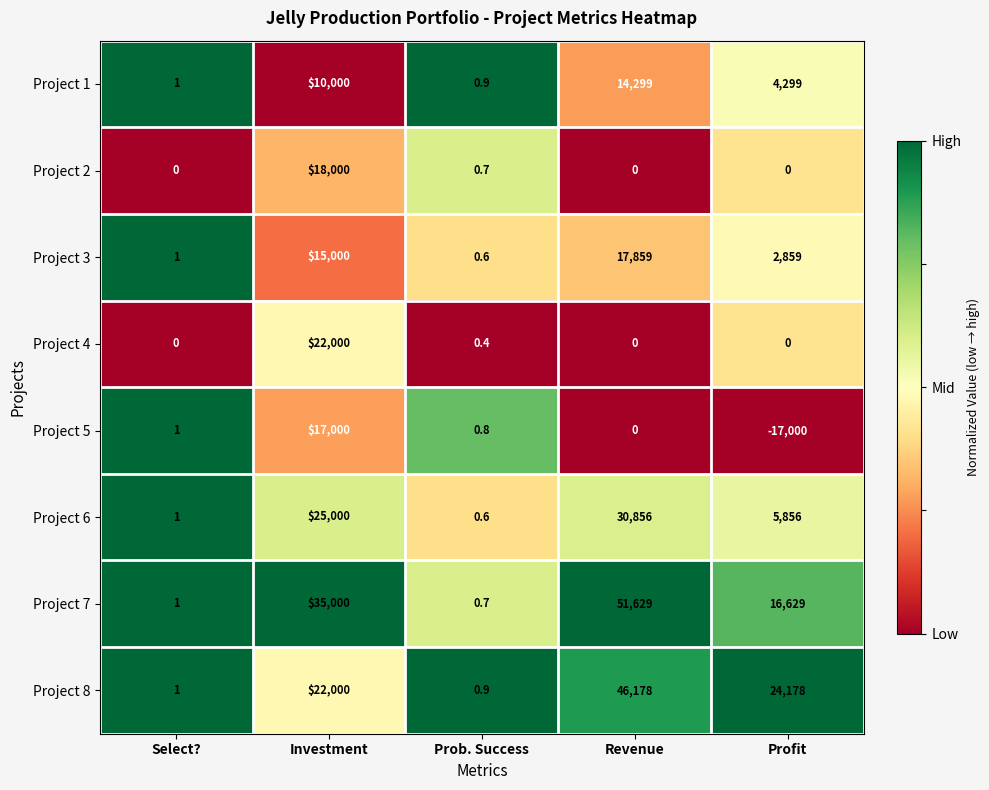

Between Investment and Profit, which series saw the biggest shift?

Project 5